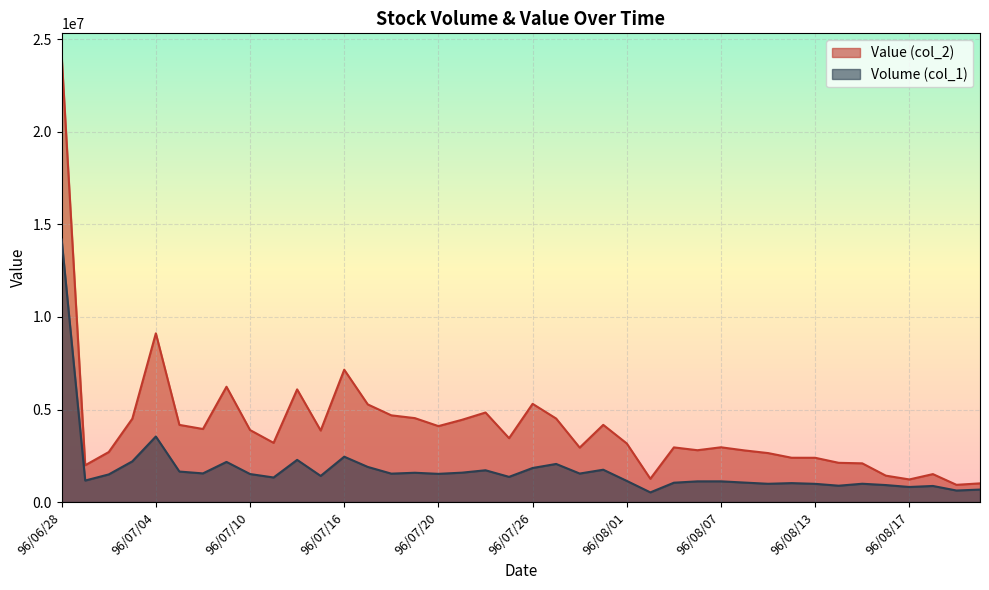

In col_2, how many points are higher than both neighbors (excluding endpoints)?

10